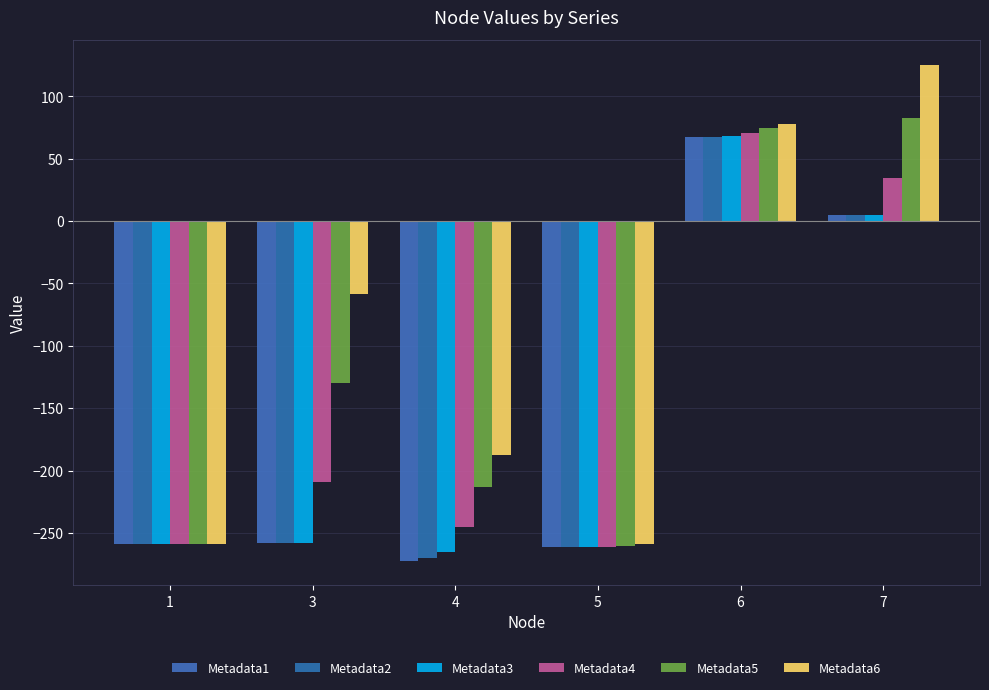

How many positive values does the Metadata1 series have?

2